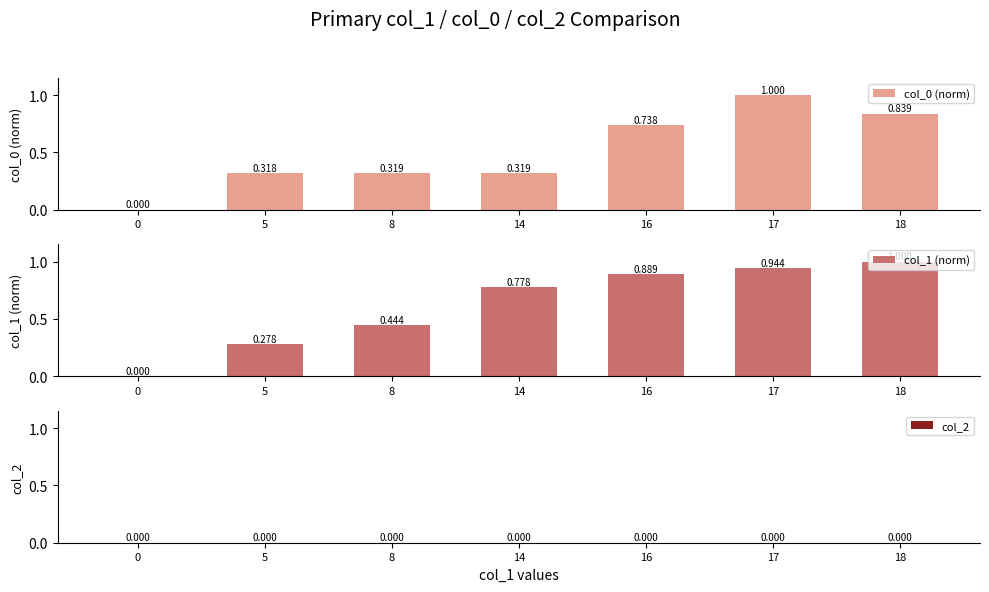

The value of col_0 (norm) at 8 is 0.3. True or false?

True